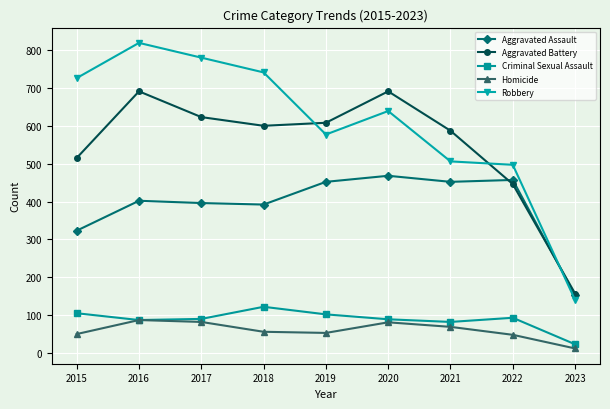

How many data points in Criminal Sexual Assault are less than 90?

4